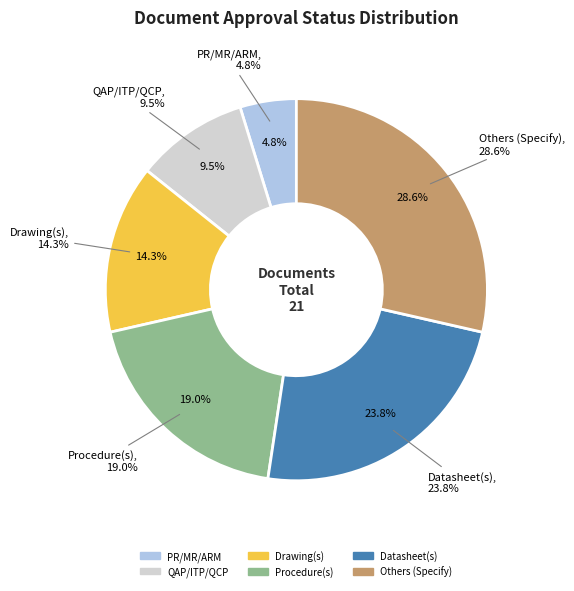

To the nearest percent, what is the combined percentage of Drawing(s) and QAP/ITP/QCP?

24%